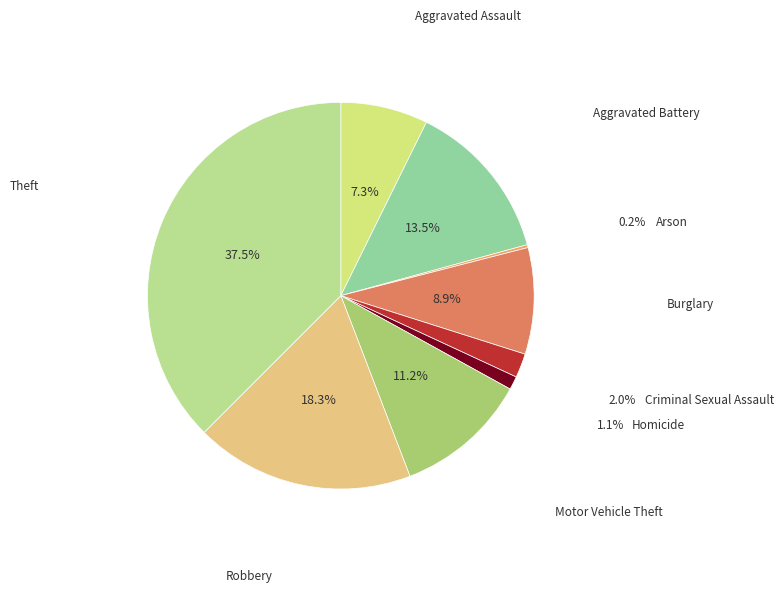

Does any single category account for the majority?

No